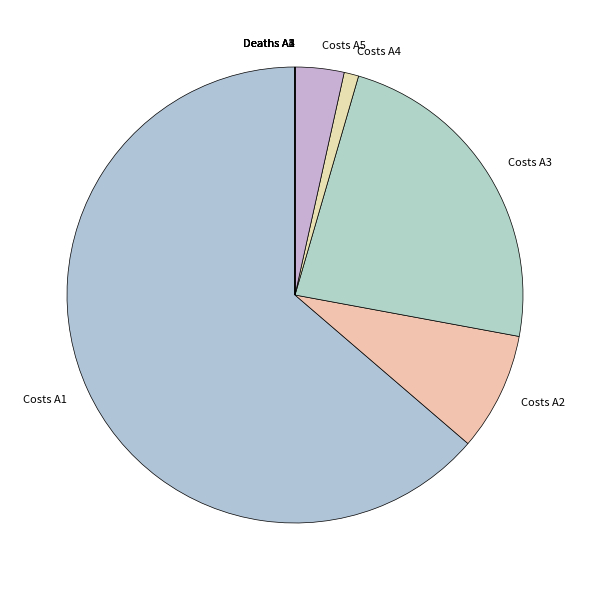

Which category accounts for the majority?

Costs A1